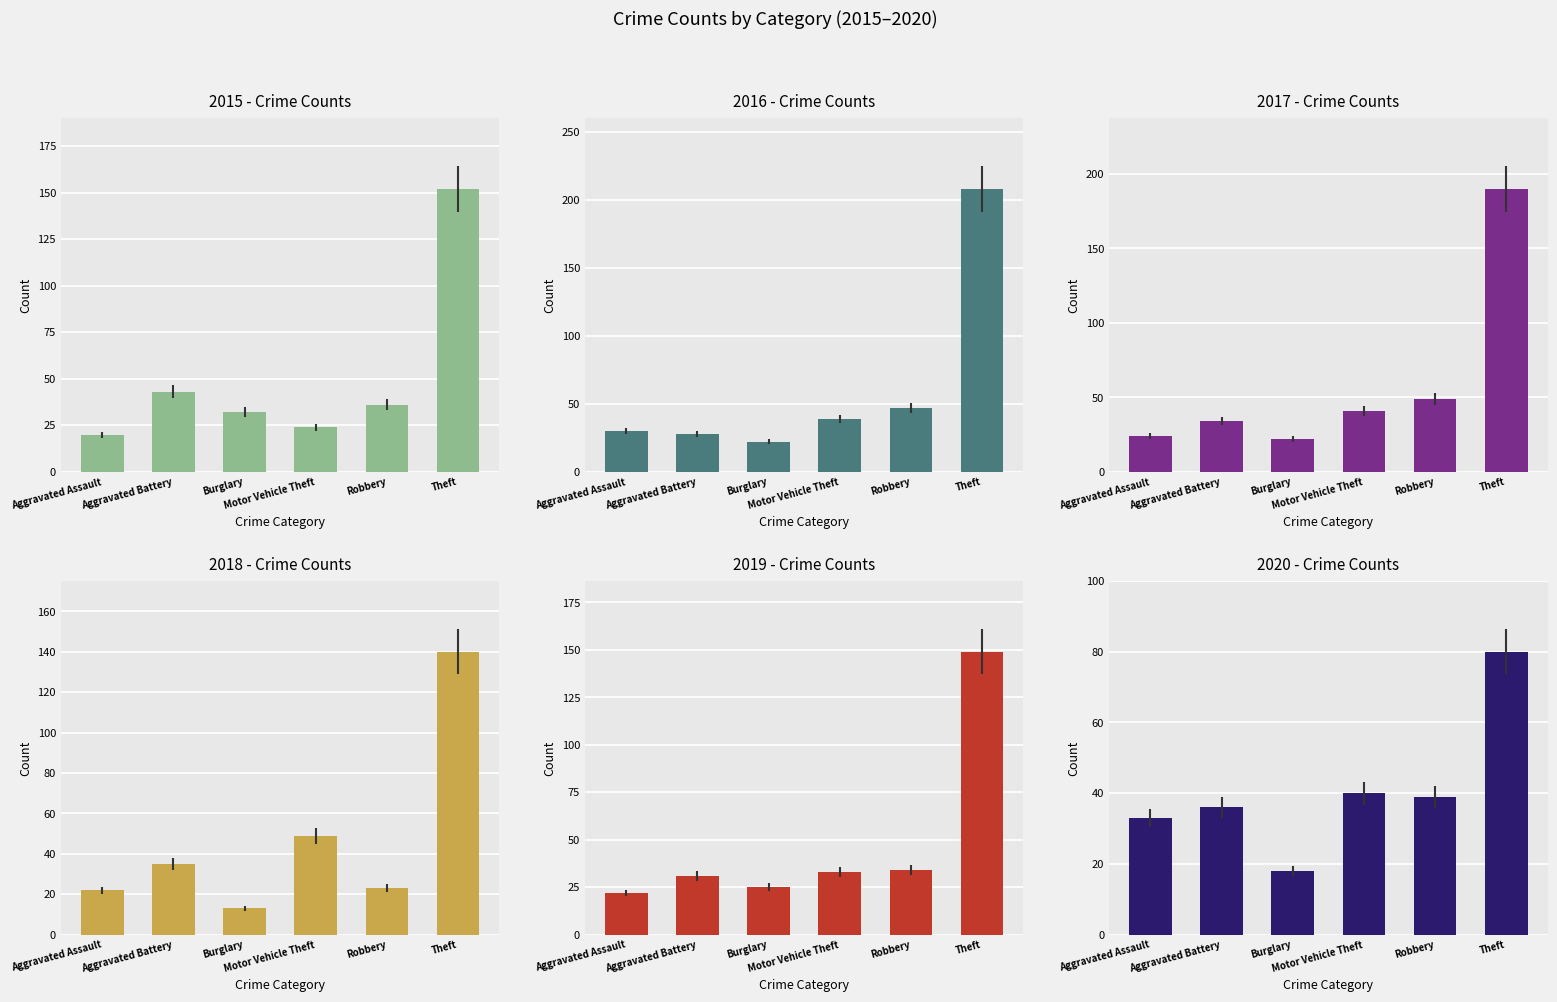

The 2018 series shows 30 at Robbery. True or false?

False